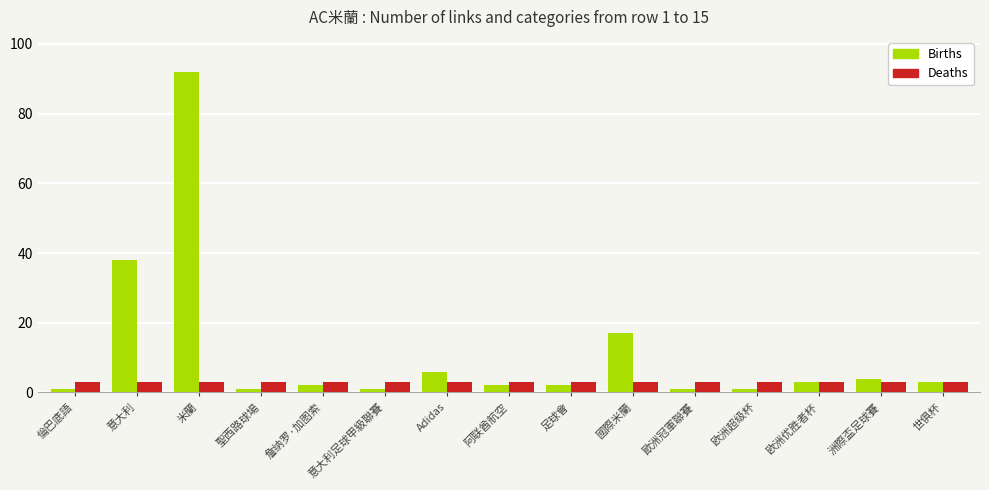

What is the label of the 5th bar from the right?

歐洲冠軍聯賽